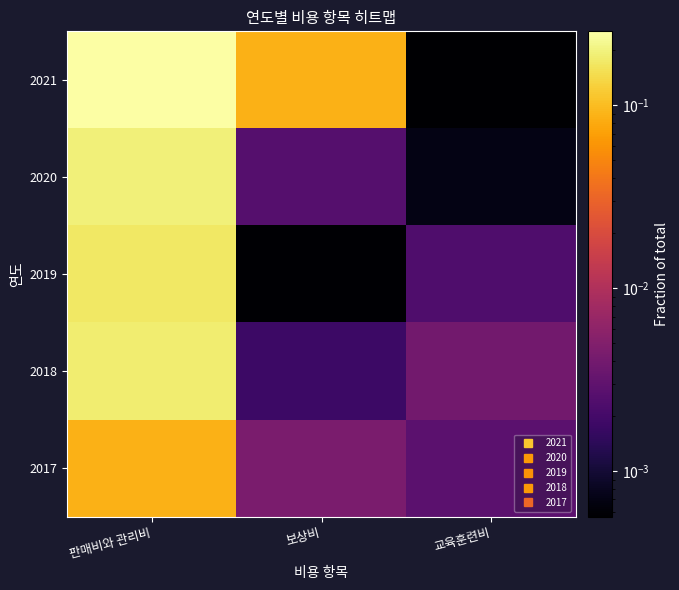

At which category is the sum across all series the highest?

판매비와 관리비